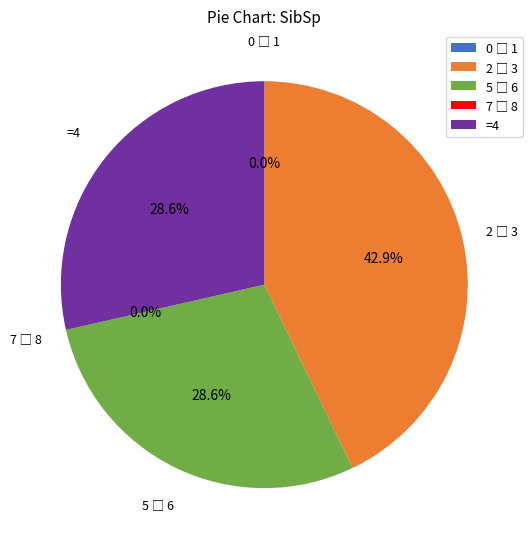

To the nearest percent, what is the average slice percentage?

20%